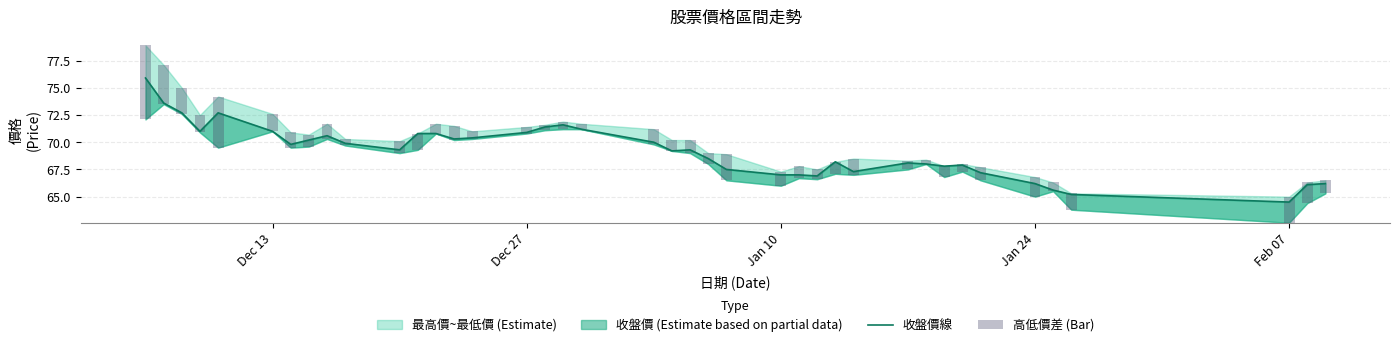

Which series has the largest total across all categories?

收盤價線